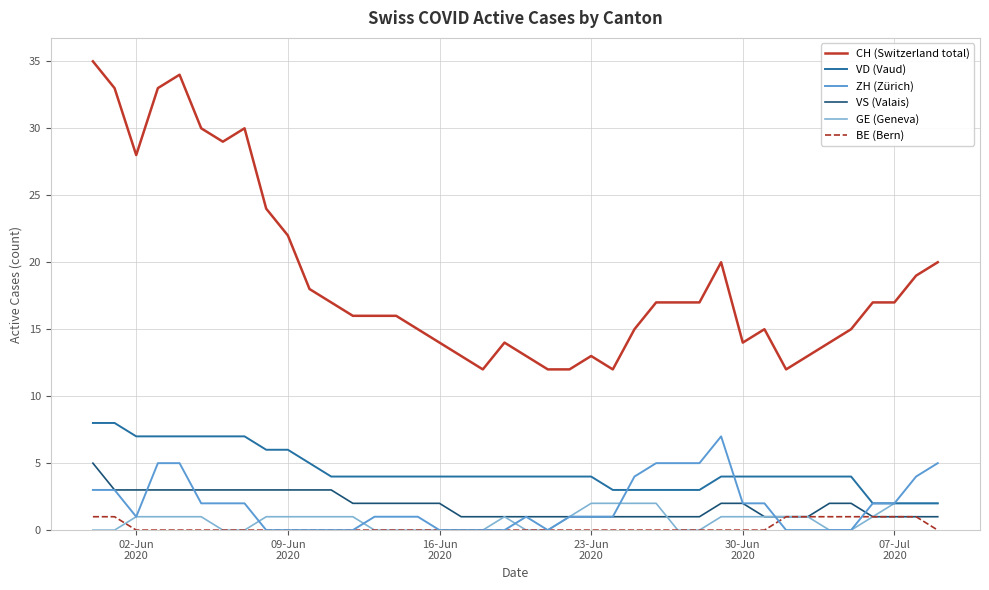

Which series has the largest range (max minus min)?

CH (Switzerland total)